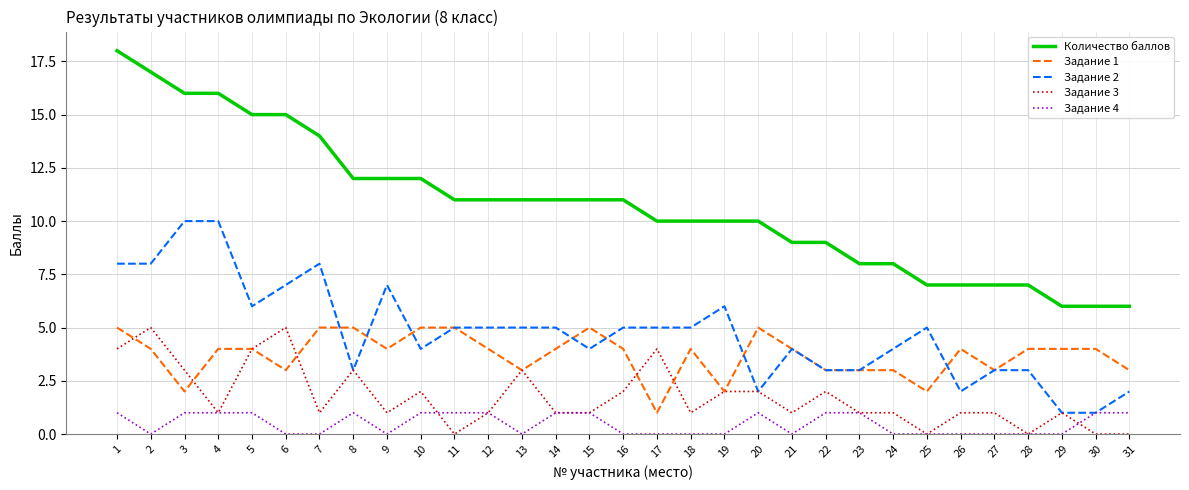

The value of Задание 4 at 28 is -1. True or false?

False